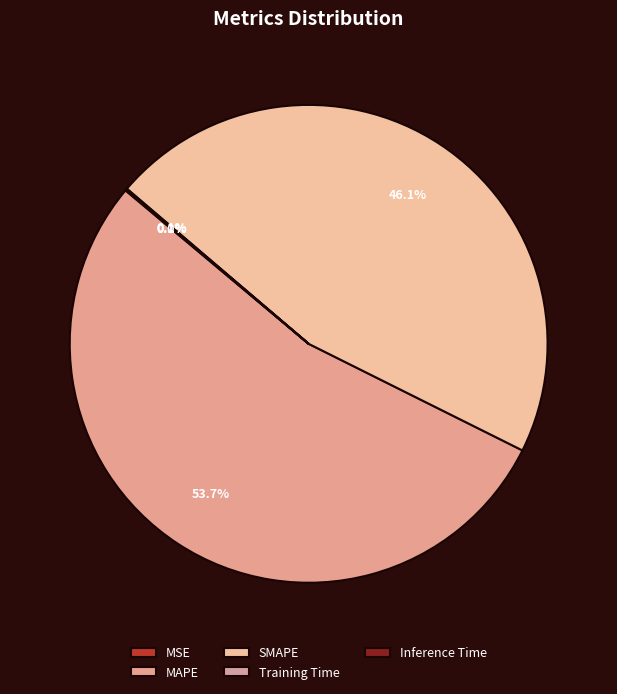

How many slices are in this pie chart?

5